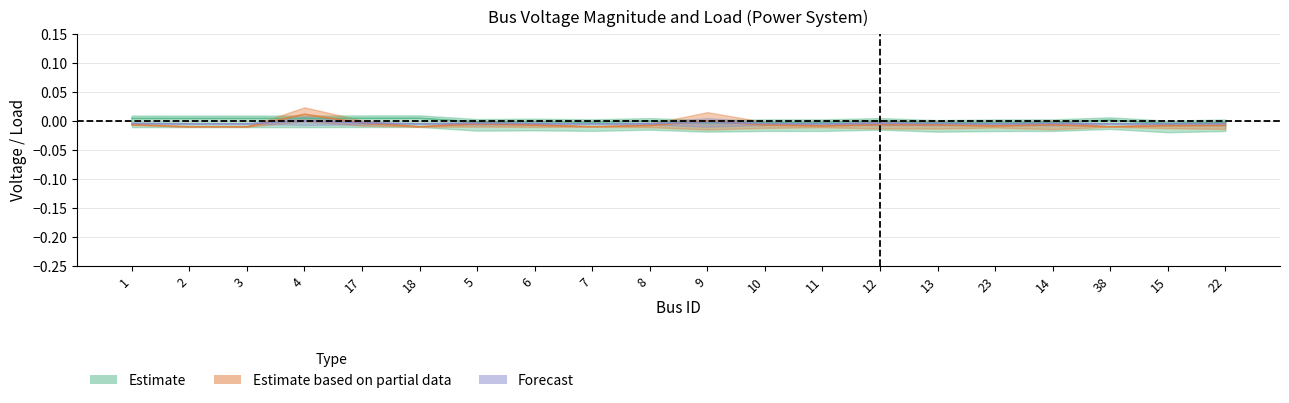

The value of Pd at 10 is -0.0. True or false?

False